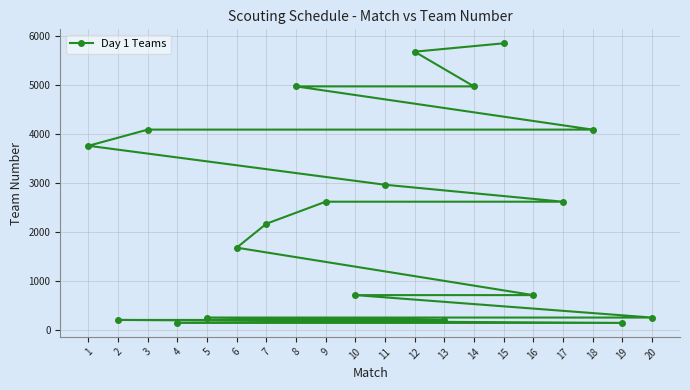

At which label does the data first exceed 2614?

1